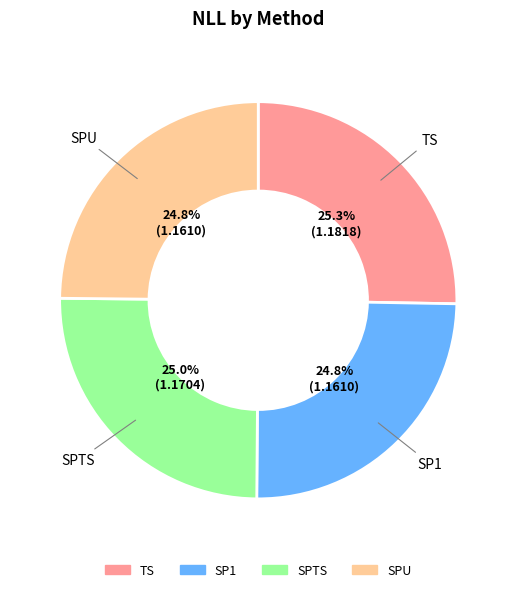

The SPTS slice represents 25% of the pie. True or false?

True